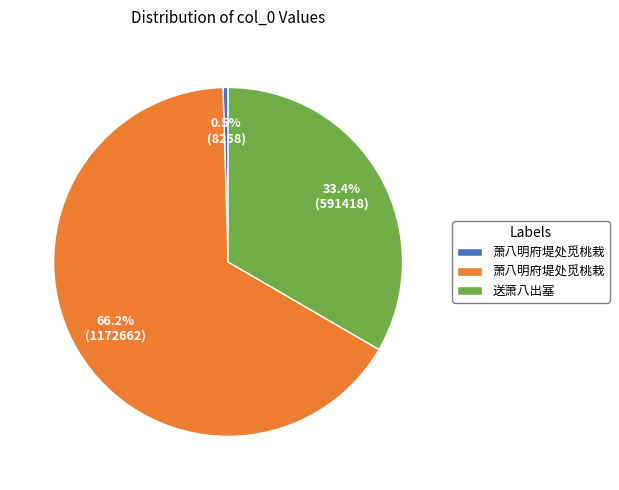

How many slices are in this pie chart?

3